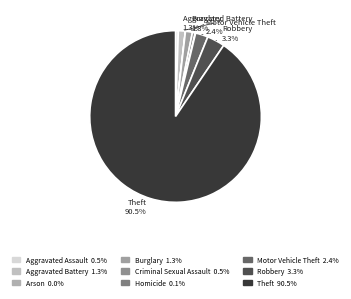

Rank the categories by value from highest to lowest.

Theft, Robbery, Motor Vehicle Theft, Aggravated Battery, Burglary, Criminal Sexual Assault, Aggravated Assault, Homicide, Arson